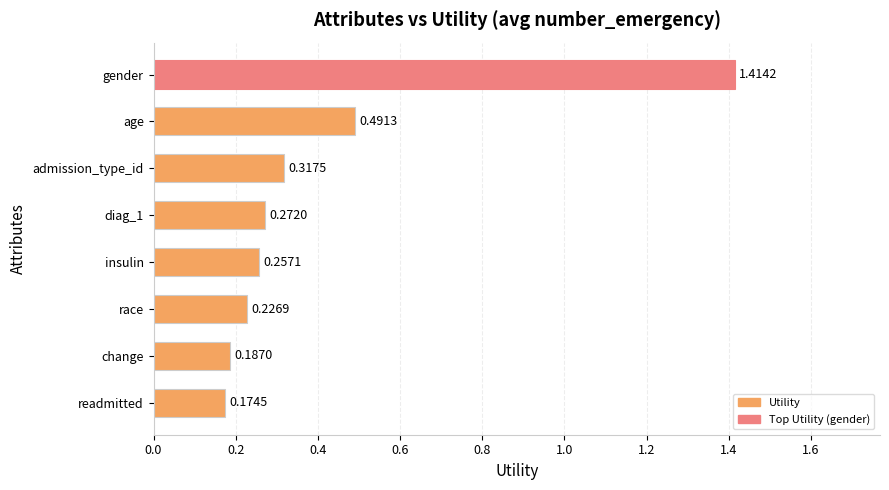

What is the sum of the values at gender and race?

1.6